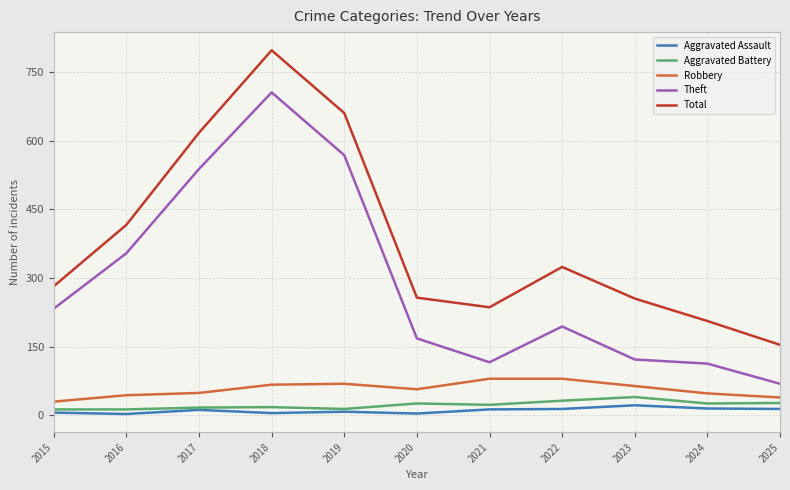

The Aggravated Battery series shows 23 at 2021. True or false?

True